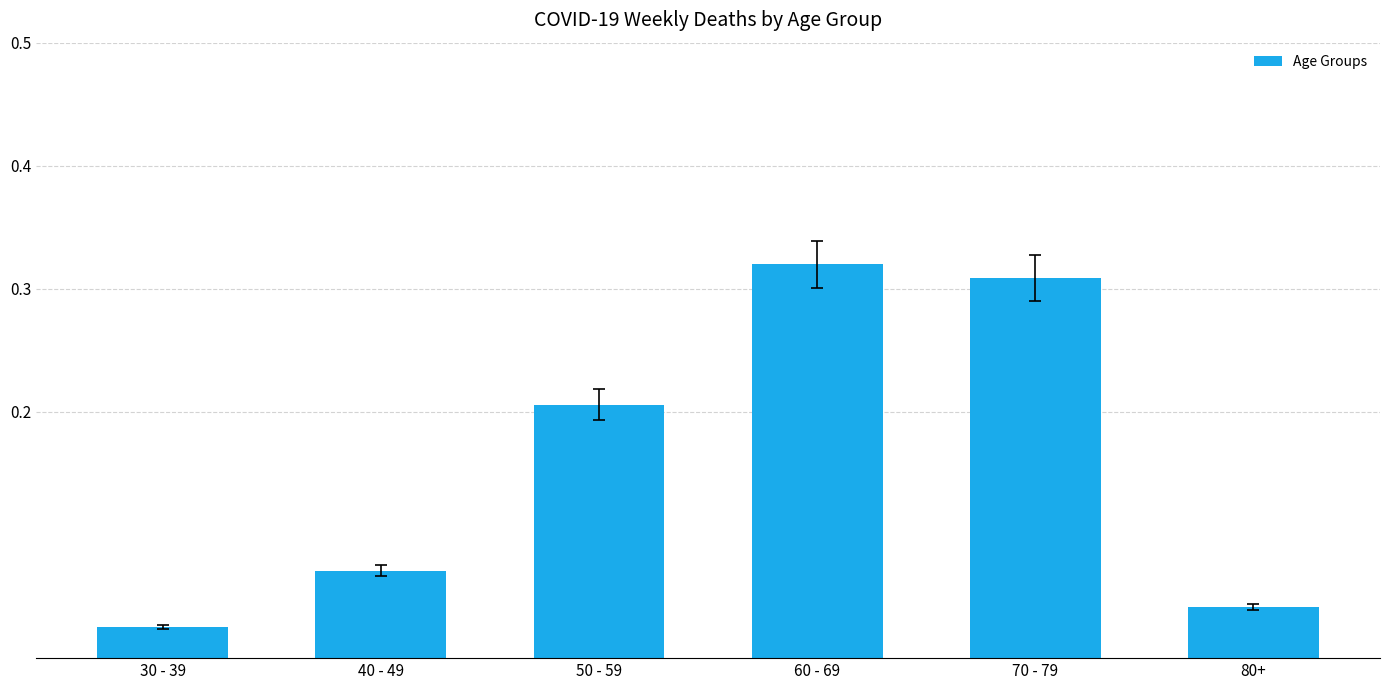

What position from the right is 80+?

1